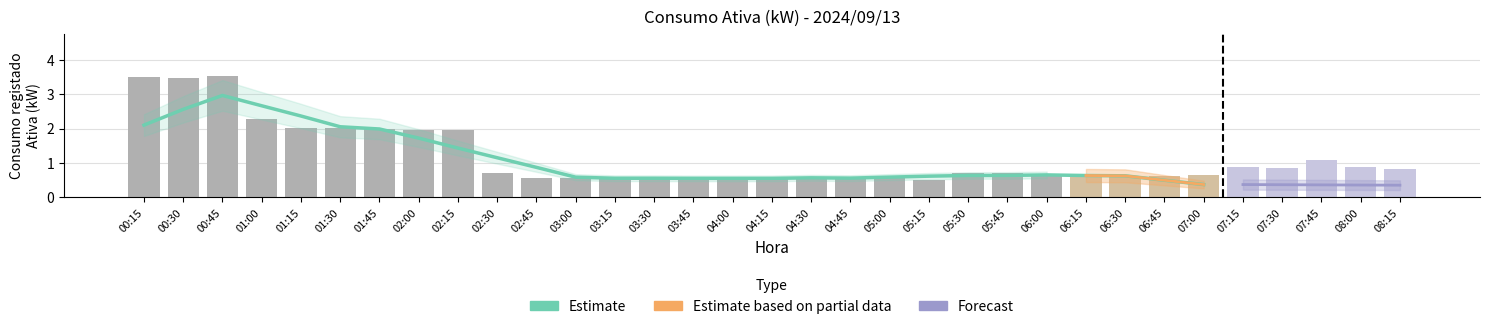

True or false: the data shows 0.7 at 07:00.

True